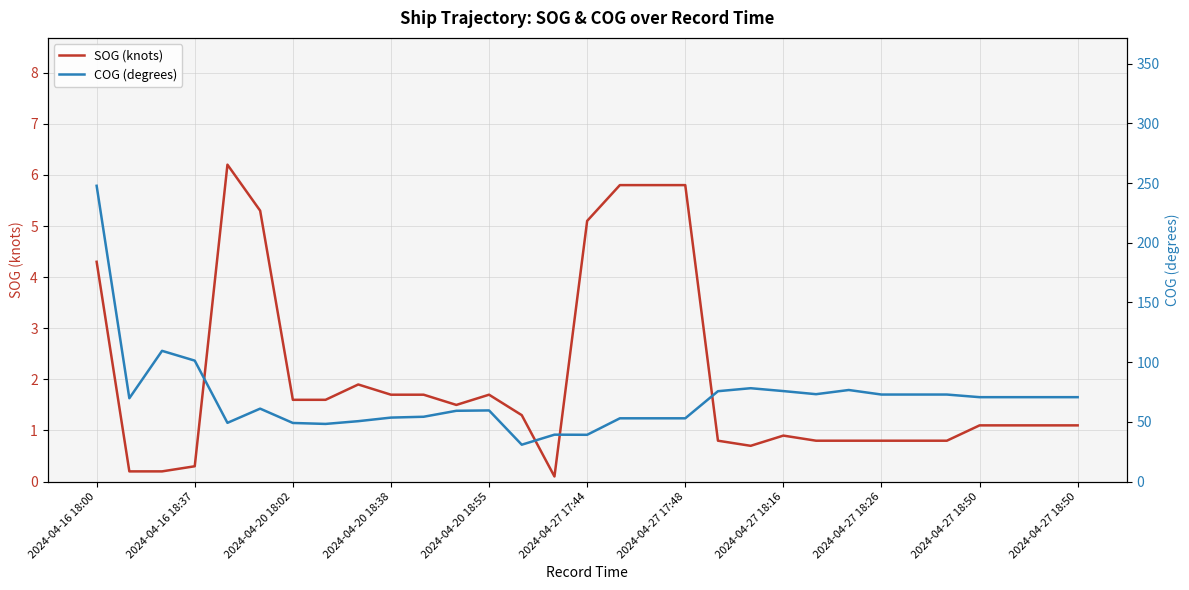

Which series has the widest spread of values?

COG (degrees)